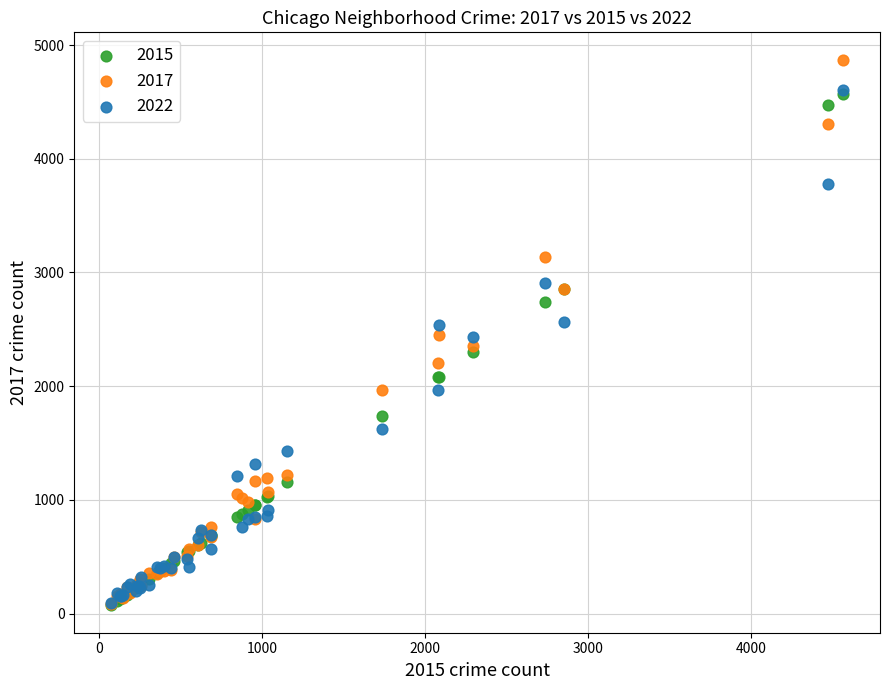

What are all the series names shown in the legend?

2015, 2017, 2022